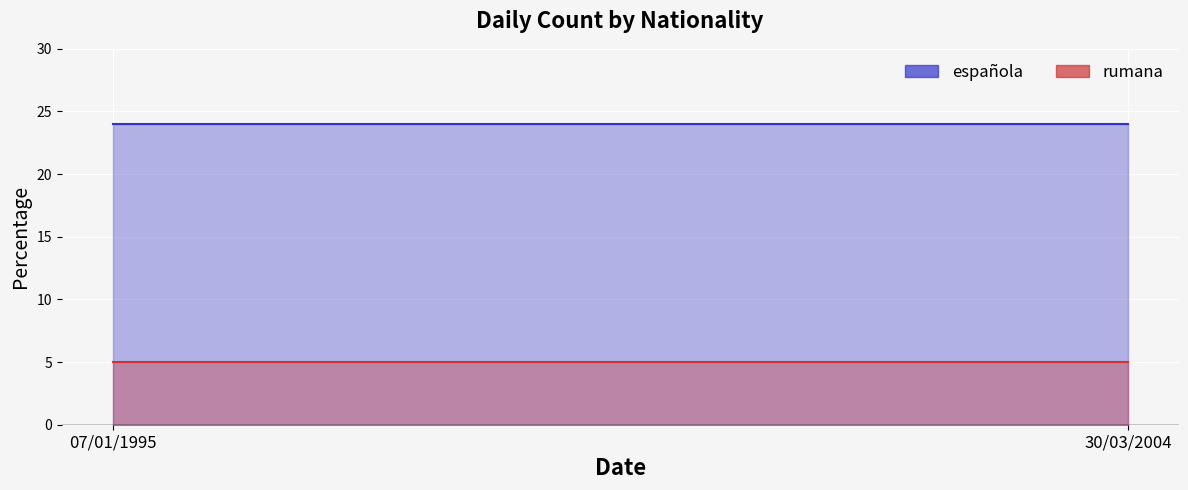

At which category is the sum across all series the highest?

07/01/1995